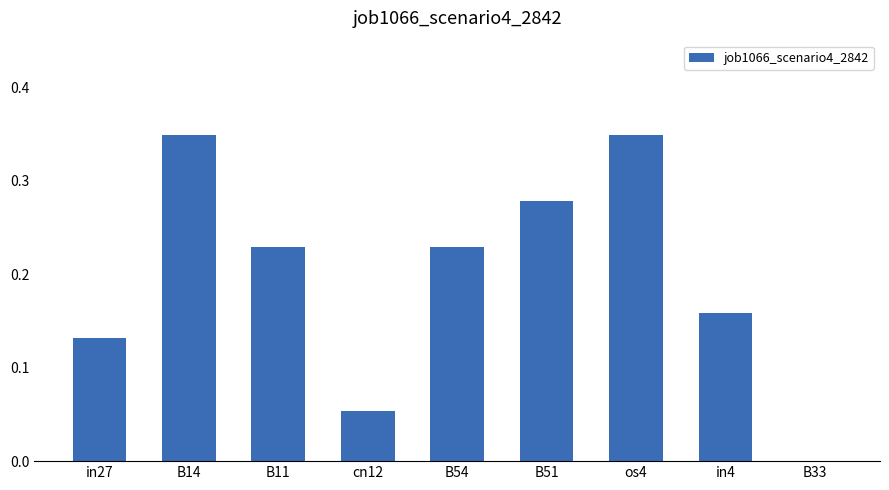

How many values are between 0 and 1?

9